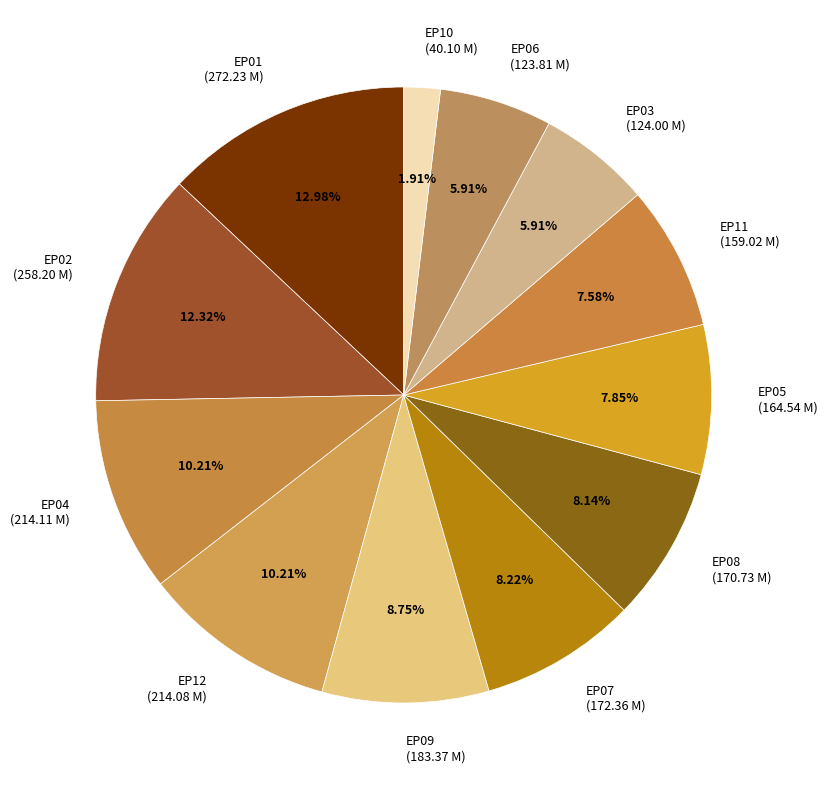

How many slices are in this pie chart?

12